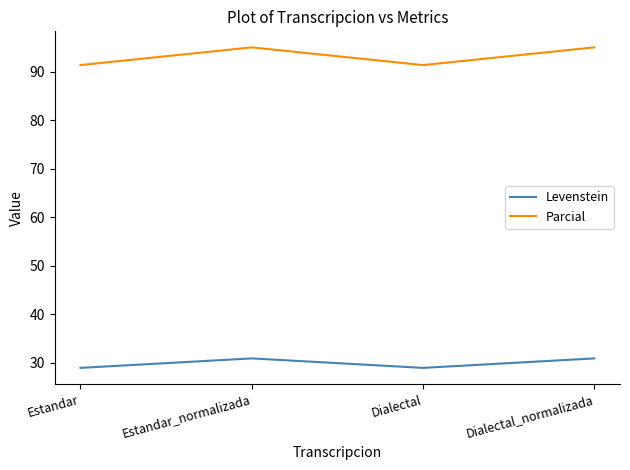

The value of Parcial at Dialectal_normalizada is 95.1. True or false?

True